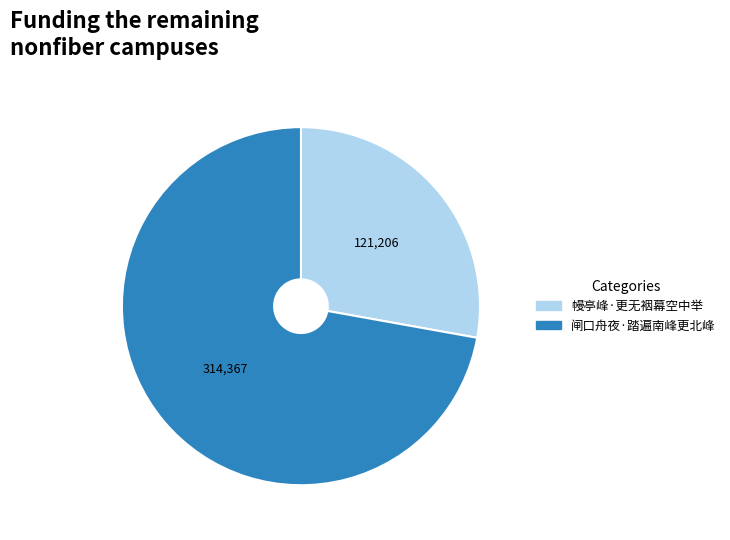

Is it true that 闸口舟夜·踏遍南峰更北峰 is 72% of the pie?

True